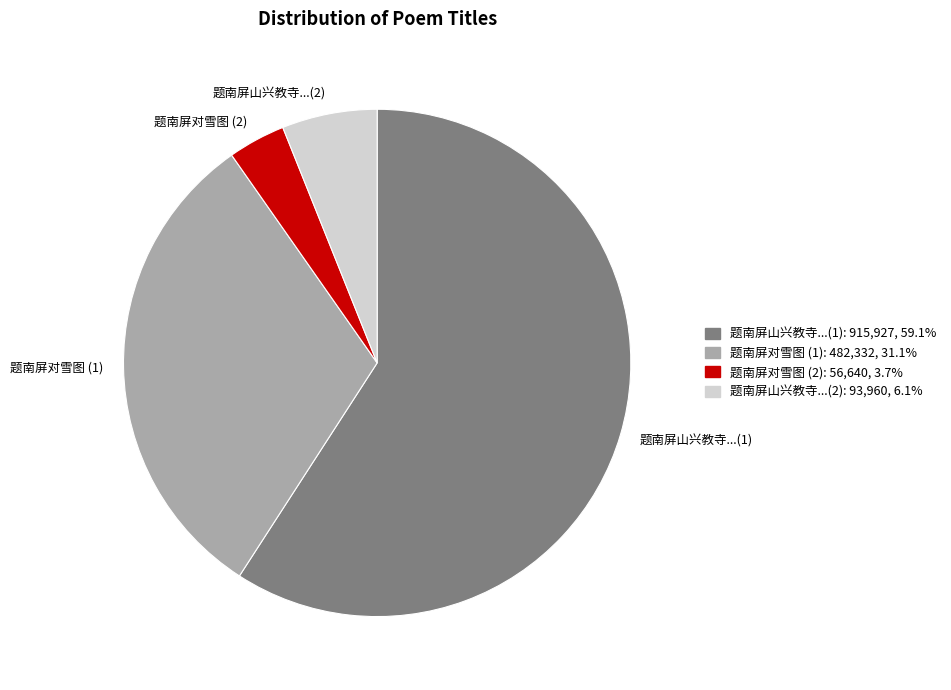

What is the smallest slice in the pie chart?

题南屏对雪图 (2)